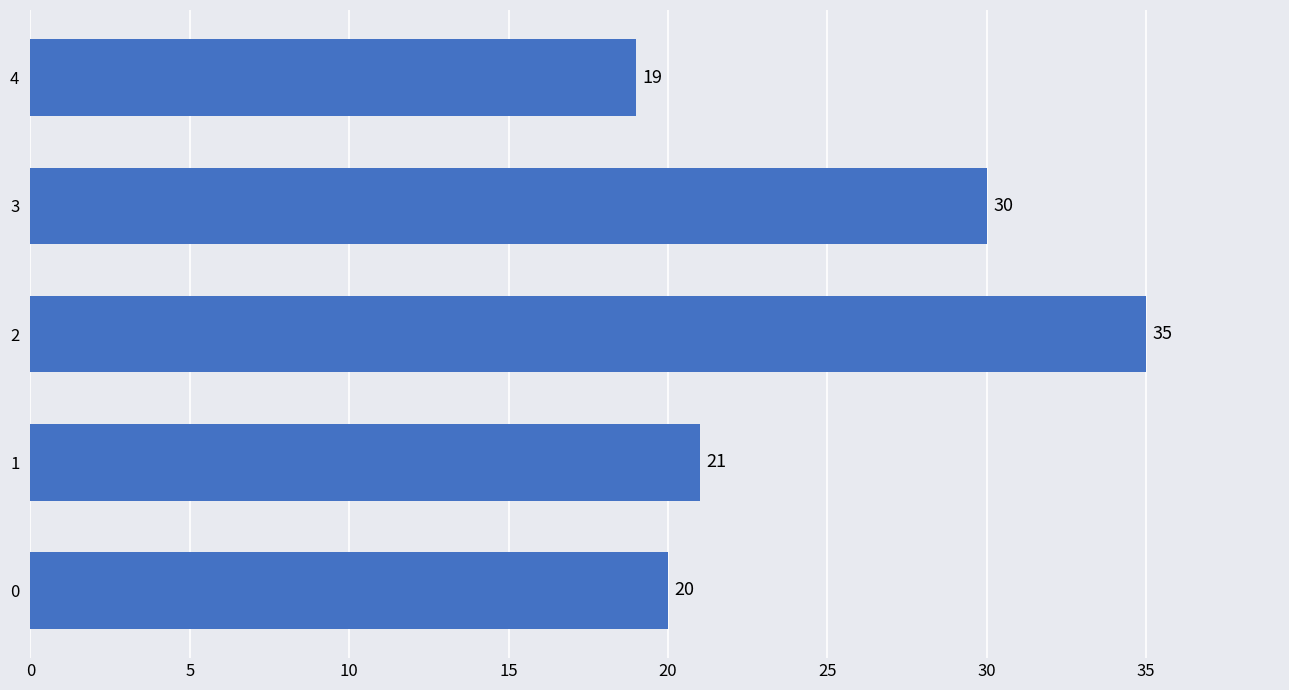

Where is the data nearest to the value 27?

3